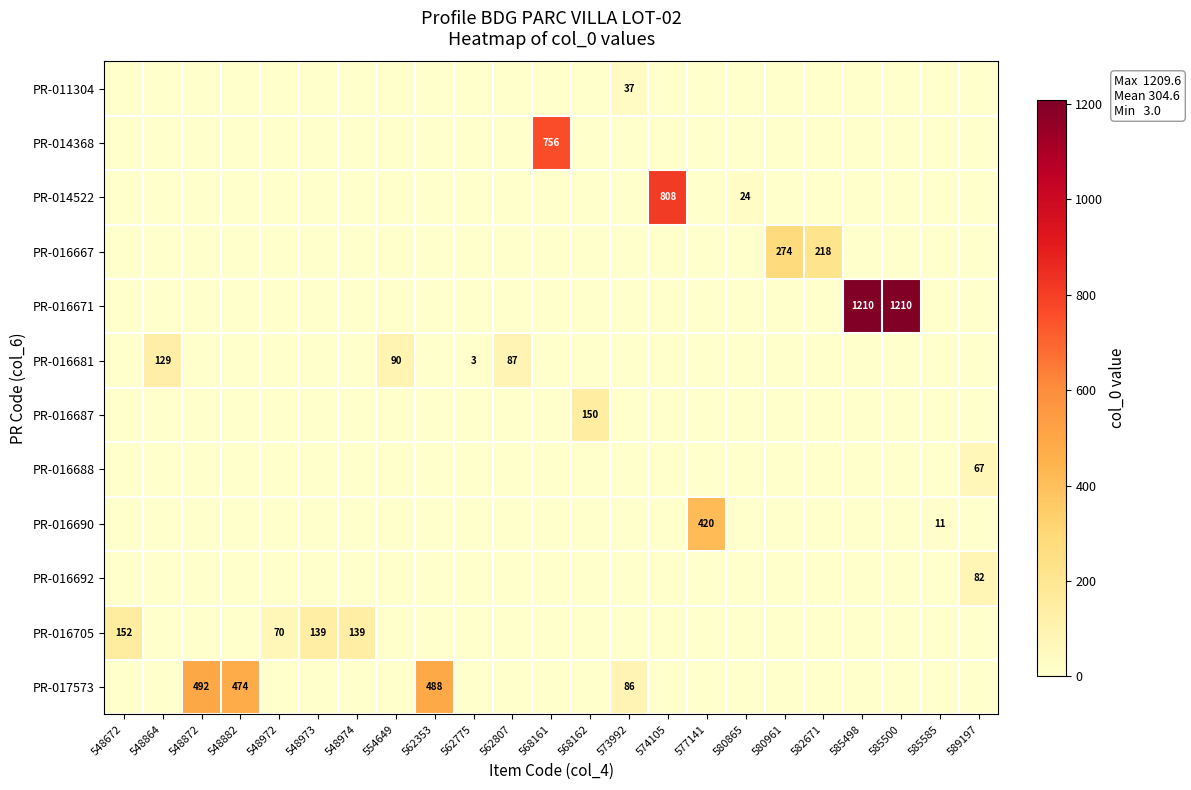

At which category is the sum across all series the highest?

585498